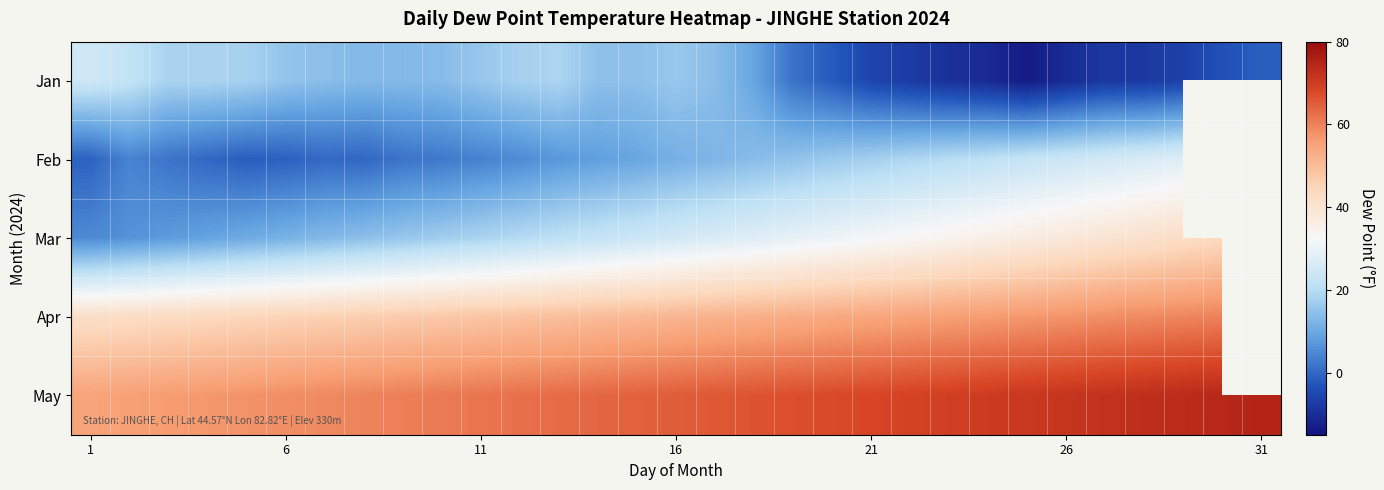

The Jan series shows 41.5 at 1. True or false?

False